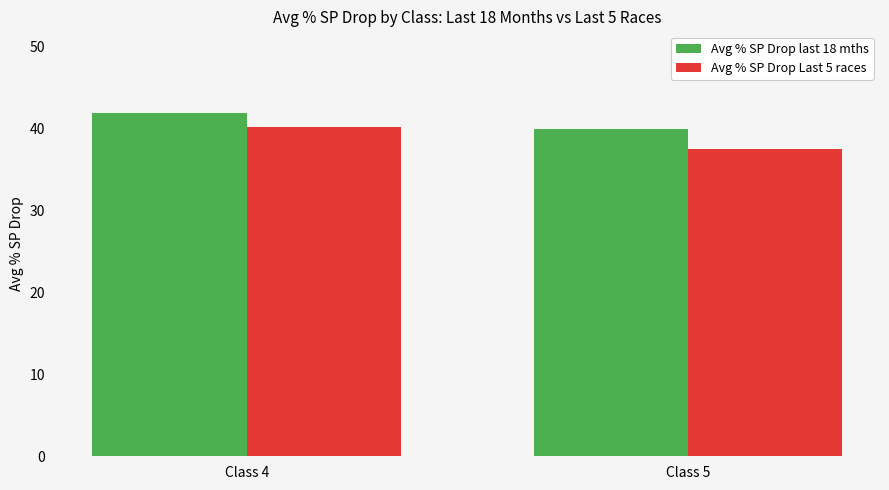

What is the spread (max minus min) of values at Class 4?

1.6